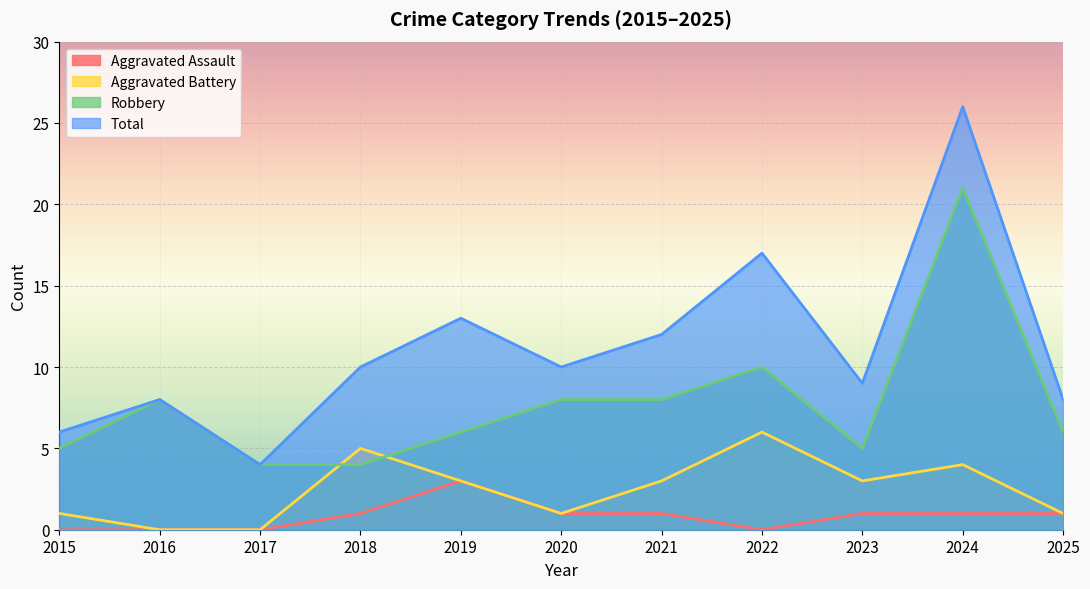

What is the value of the Total point at the 2nd from the left?

8